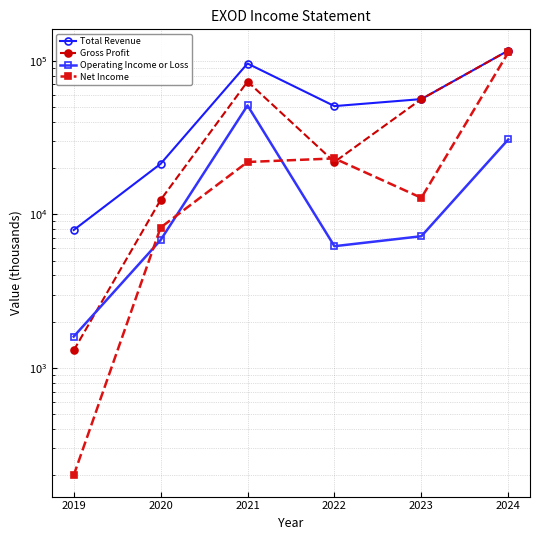

Rank the series by their maximum value, from lowest to highest.

Operating Income or Loss, Net Income, Total Revenue, Gross Profit